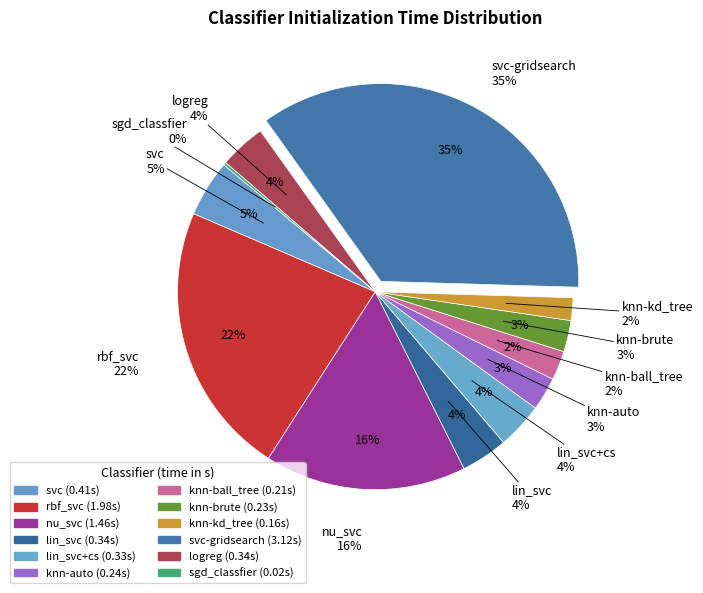

To the nearest percent, what is the difference between the nu_svc and lin_svc slice percentages?

13%